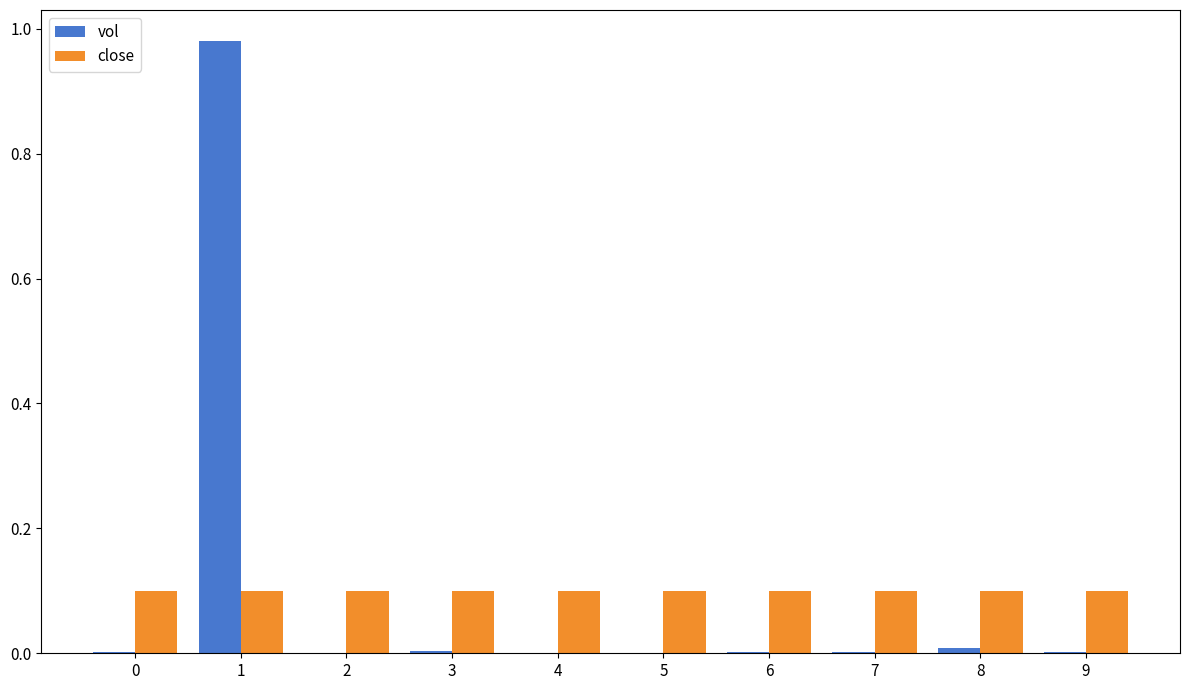

The value of vol at 0 is 0.0. True or false?

True